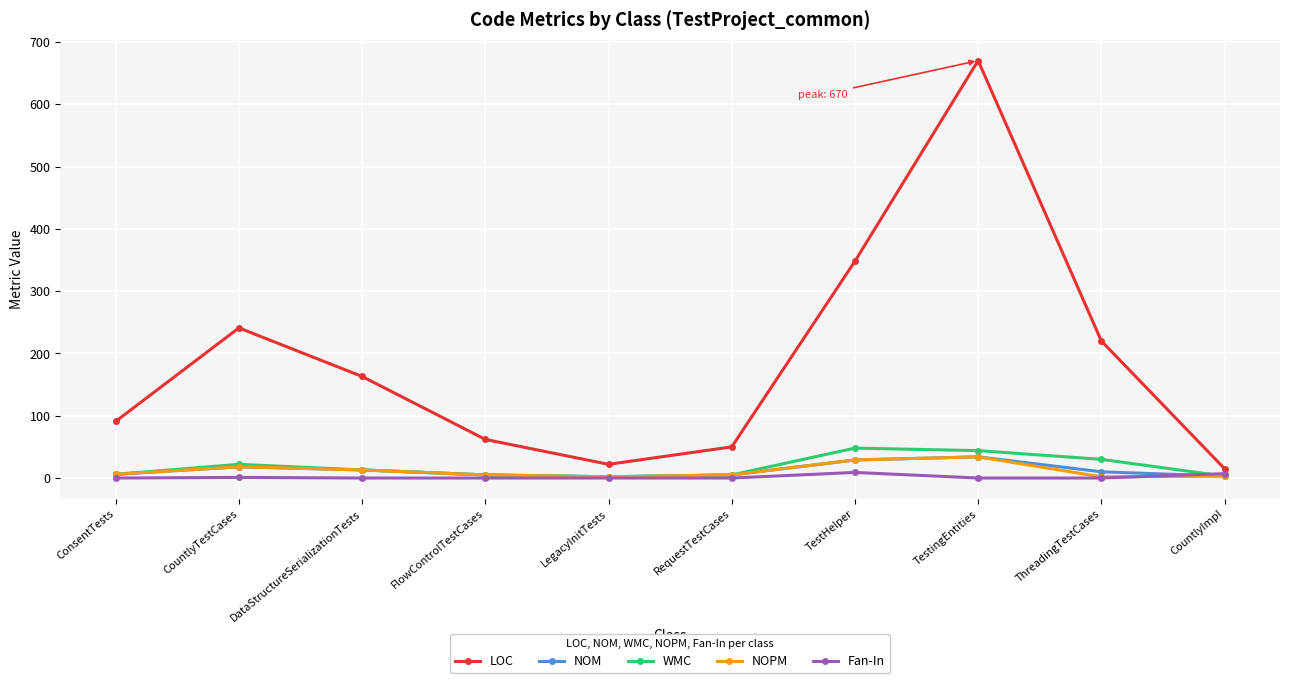

What is the label of the 7th point from the left?

TestHelper